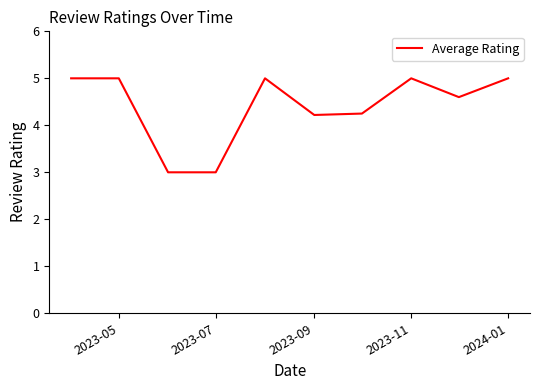

What is the smallest value displayed?

3.0